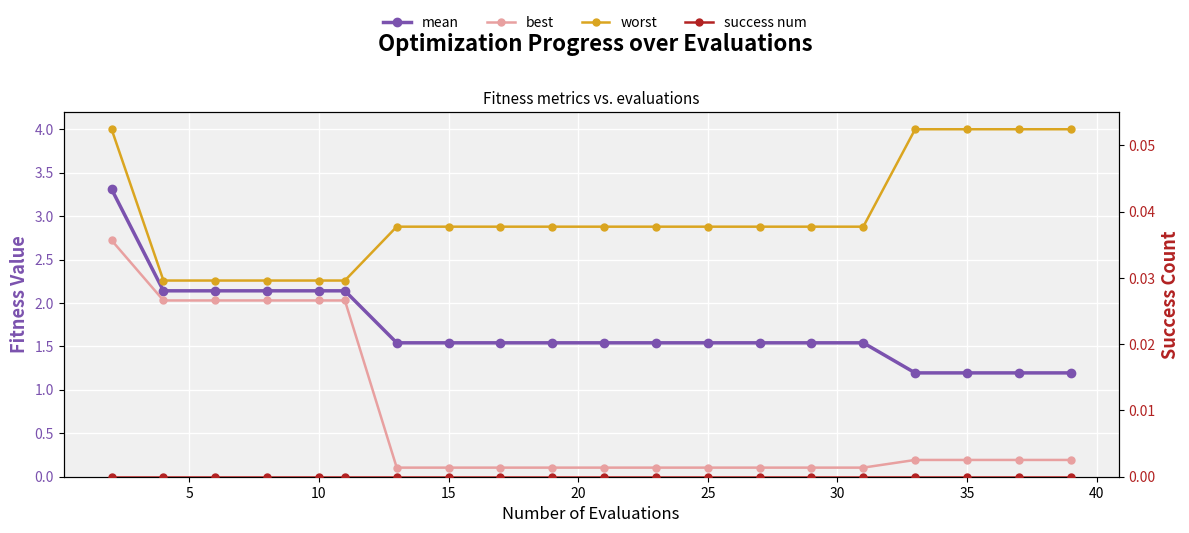

Which series has the largest range (max minus min)?

best